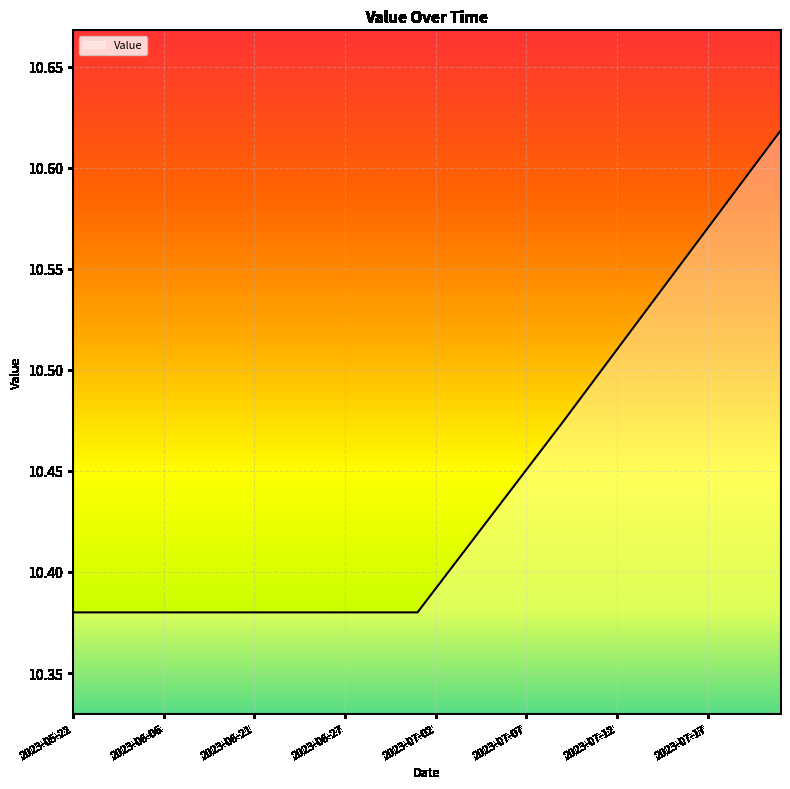

Rank the categories by value from lowest to highest.

2023-05-22, 2023-05-25, 2023-05-28, 2023-05-31, 2023-06-03, 2023-06-06, 2023-06-09, 2023-06-12, 2023-06-15, 2023-06-18, 2023-06-21, 2023-06-23, 2023-06-24, 2023-06-25, 2023-06-26, 2023-06-27, 2023-06-28, 2023-06-29, 2023-06-30, 2023-07-01, 2023-07-02, 2023-07-03, 2023-07-04, 2023-07-05, 2023-07-06, 2023-07-07, 2023-07-08, 2023-07-09, 2023-07-10, 2023-07-11, 2023-07-12, 2023-07-13, 2023-07-14, 2023-07-15, 2023-07-16, 2023-07-17, 2023-07-18, 2023-07-19, 2023-07-20, 2023-07-21